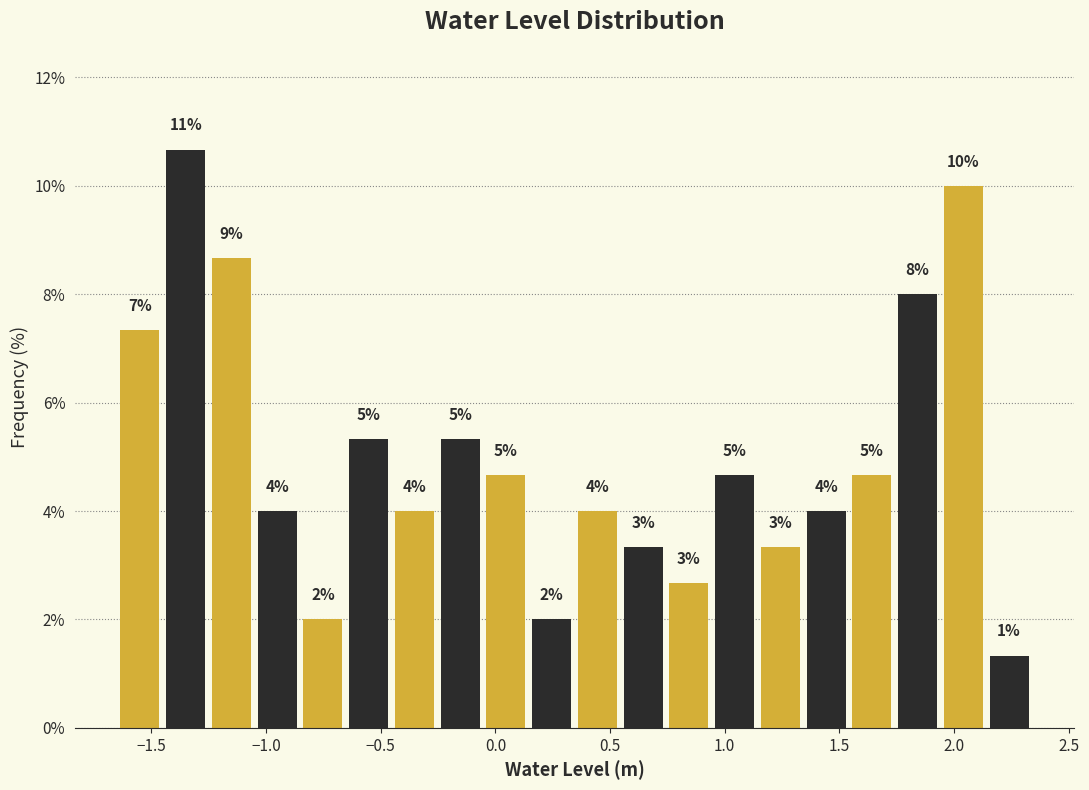

Around what value on the x-axis is the tallest bar? Give the approximate position of its centre, as read against the axis.

-1.35